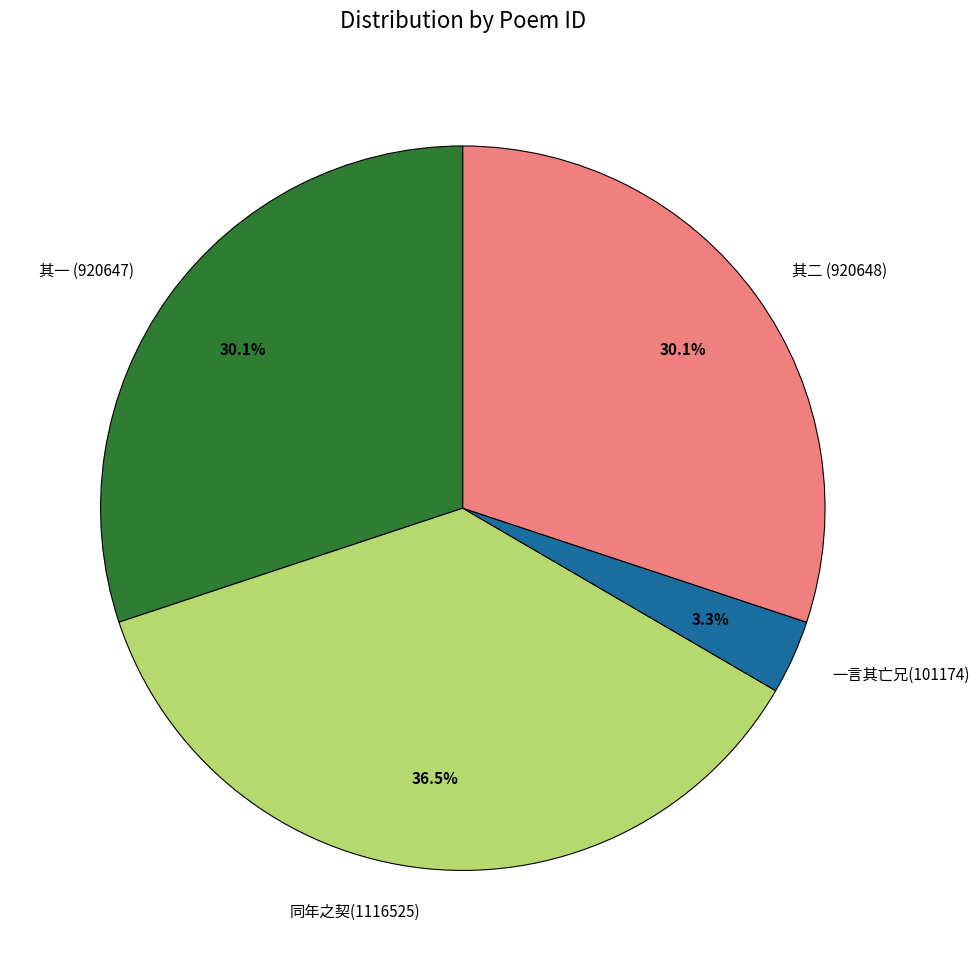

Count the number of slices in the pie.

4